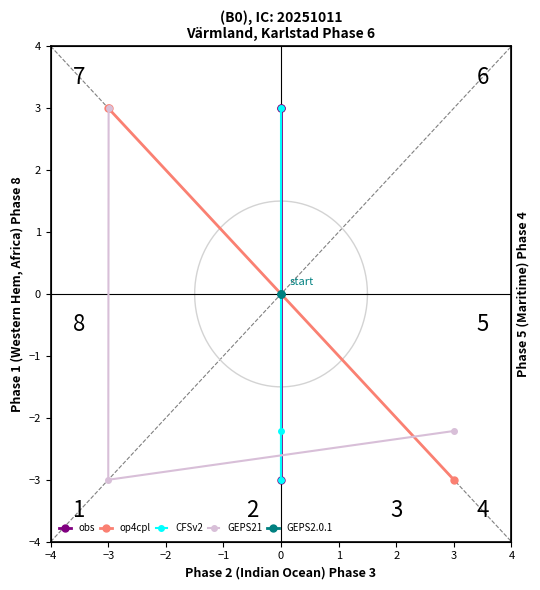

At which label does obs reach its minimum?

−2